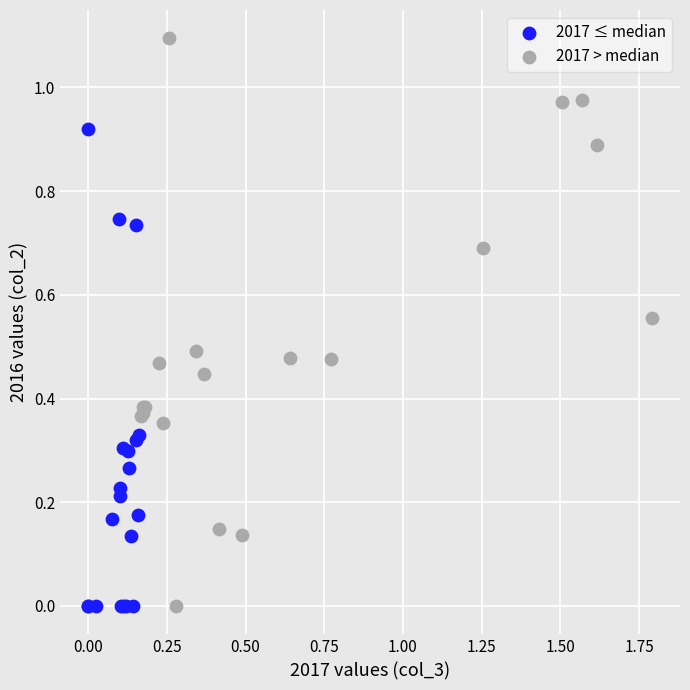

Which series has the widest spread of Y values?

2017 > median